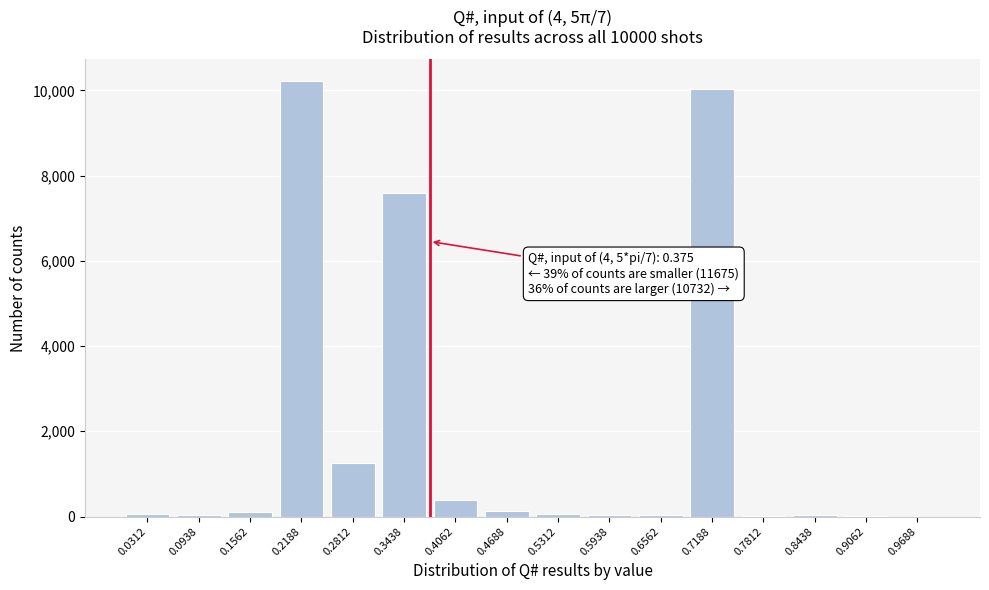

The value at 0.3438 is 7593. True or false?

True